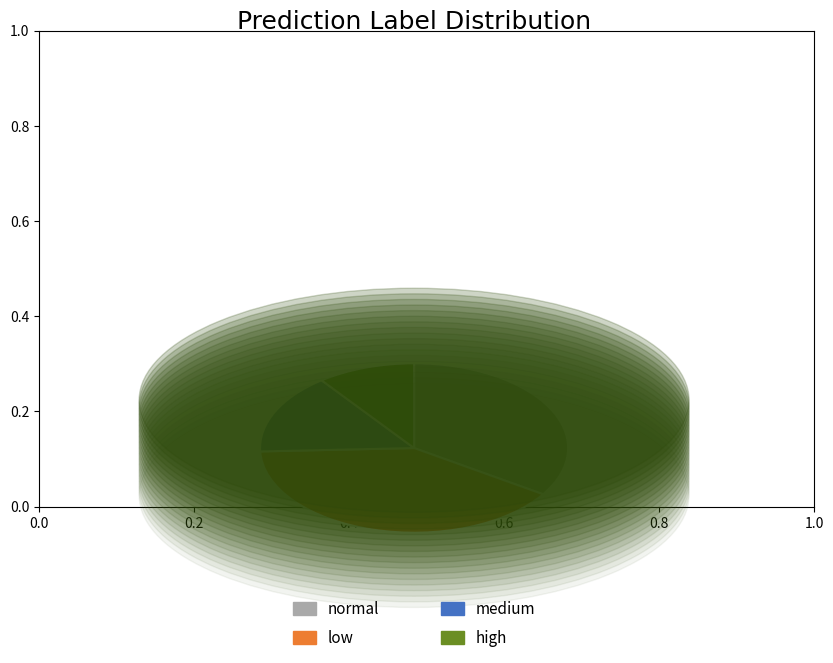

What is the smallest slice in the pie chart?

high